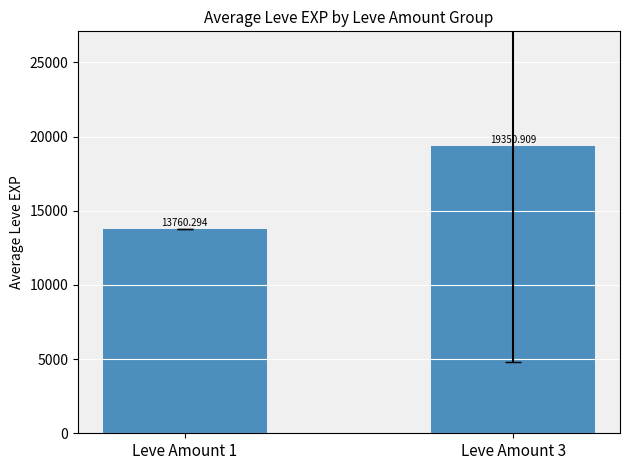

What value does the data have at Leve Amount 1?

13760.3